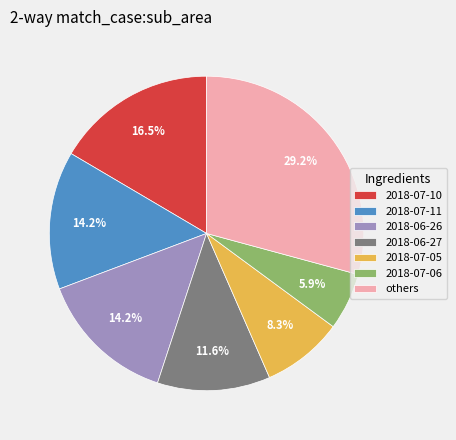

How much of the chart is everything except 2018-07-11?

85.8%